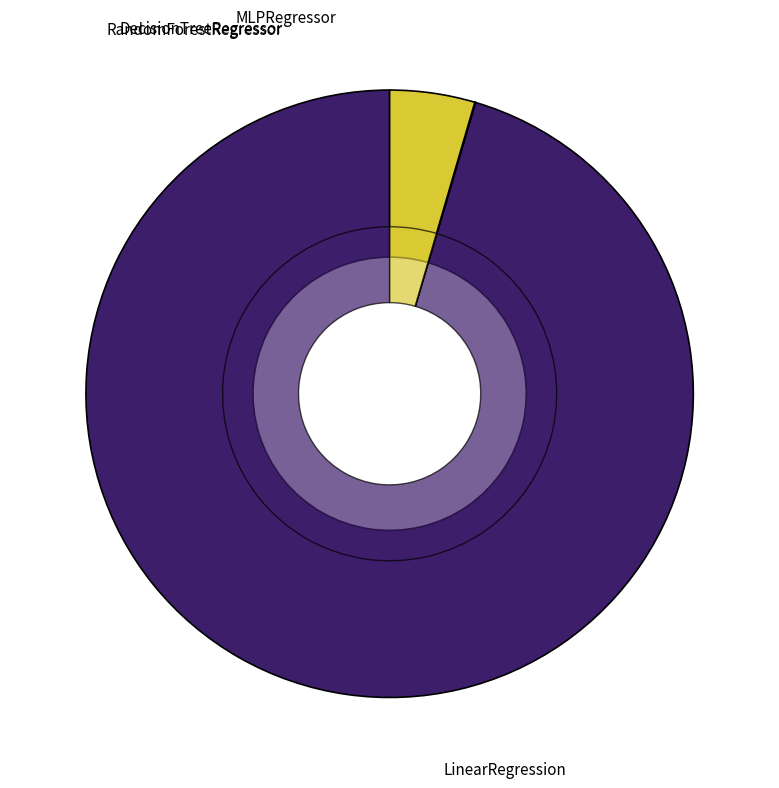

Between RandomForestRegressor and LinearRegression, which is larger?

LinearRegression